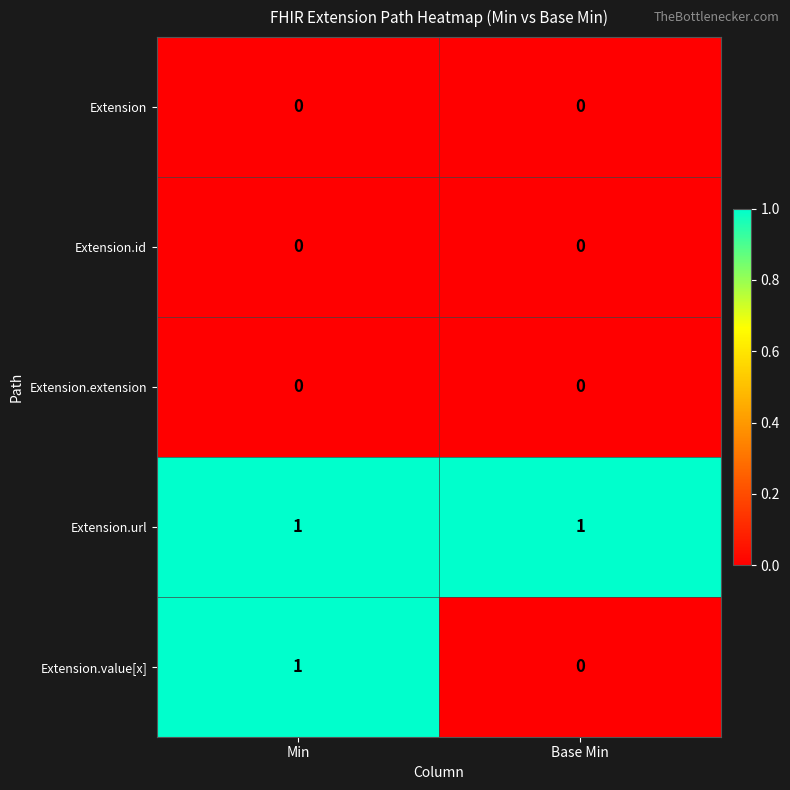

Reading left to right, what are all the values shown in this chart?

Extension: Min=0	Base Min=0
Extension.id: Min=0	Base Min=0
Extension.extension: Min=0	Base Min=0
Extension.url: Min=1	Base Min=1
Extension.value[x]: Min=1	Base Min=0